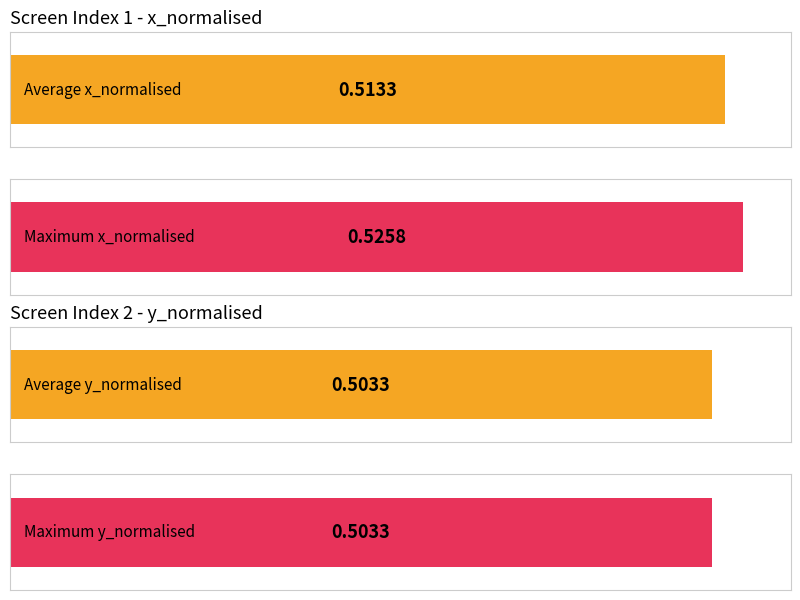

What is the minimum value shown in the chart?

0.5